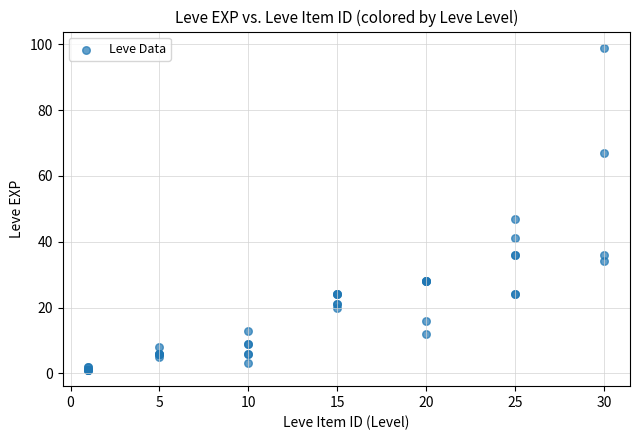

What Y value in the scatter plot is closest to 50?

47